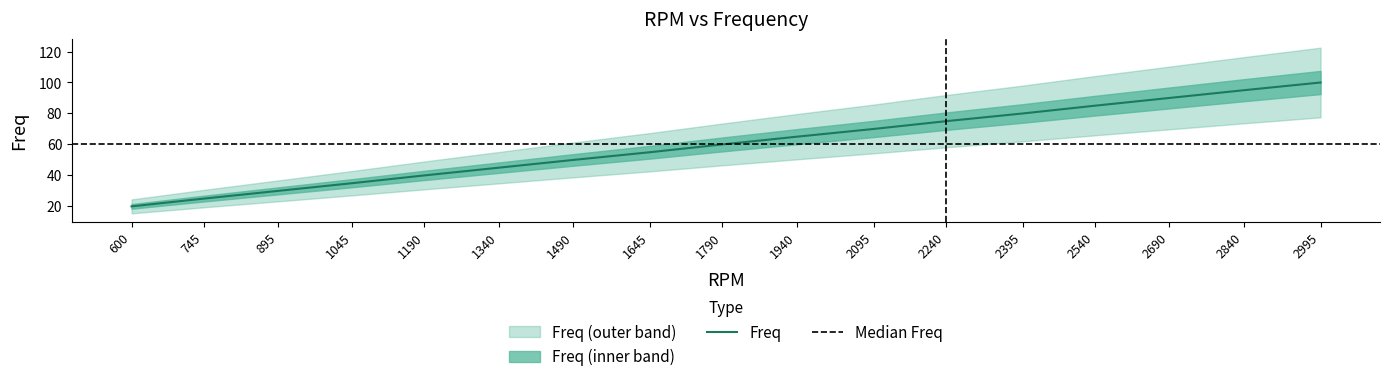

How many data points are less than 60?

8